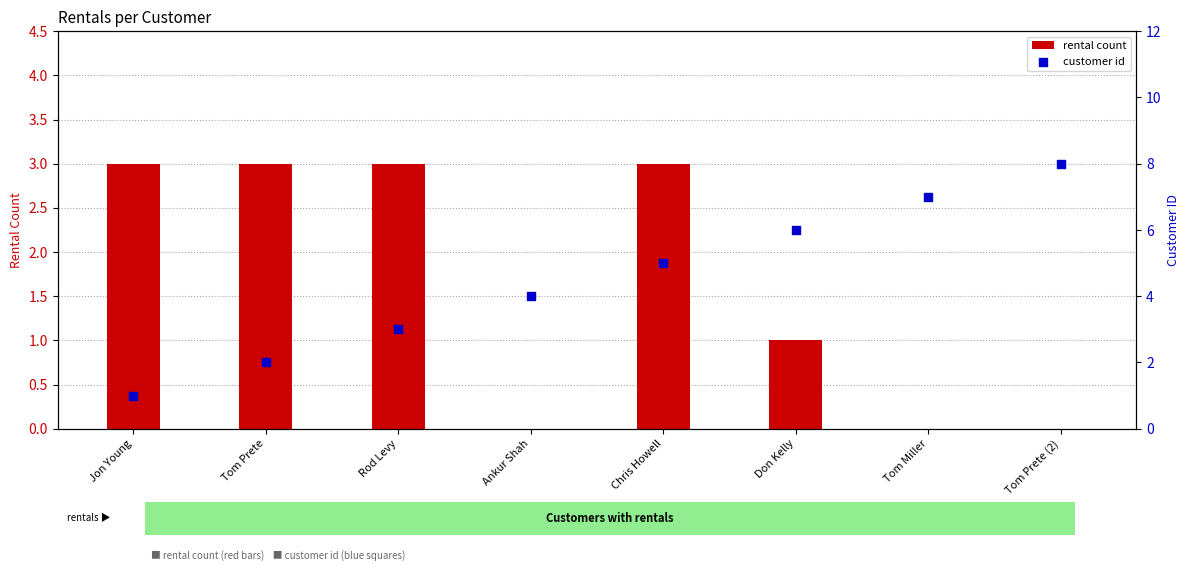

Which series has the largest total across all categories?

customer id